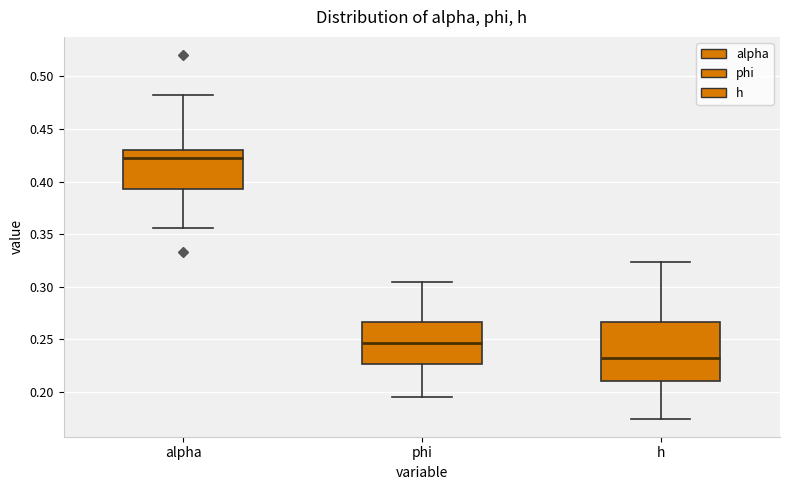

Reading left to right, transcribe this box plot: for each box, give where its median line is, the range the box spans, and where its two whiskers end, as read against the y-axis. The values are not printed on the chart, so give them approximately, as read against the axis.

alpha: median 0.420, box 0.395 to 0.430, whiskers 0.355 to 0.480
phi: median 0.245, box 0.225 to 0.265, whiskers 0.195 to 0.305
h: median 0.235, box 0.210 to 0.265, whiskers 0.175 to 0.325